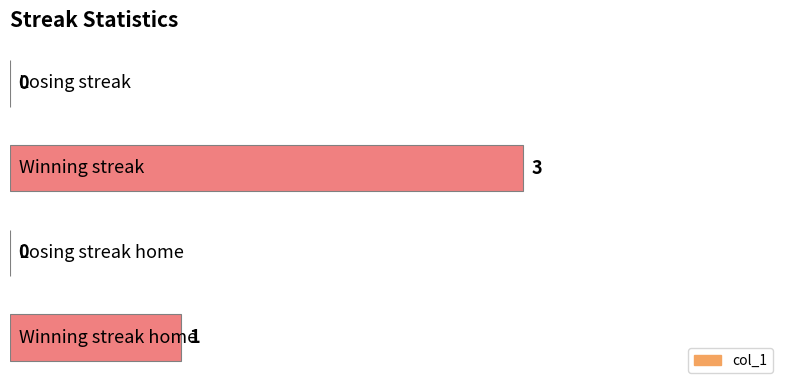

How many distinct data groups are displayed?

1